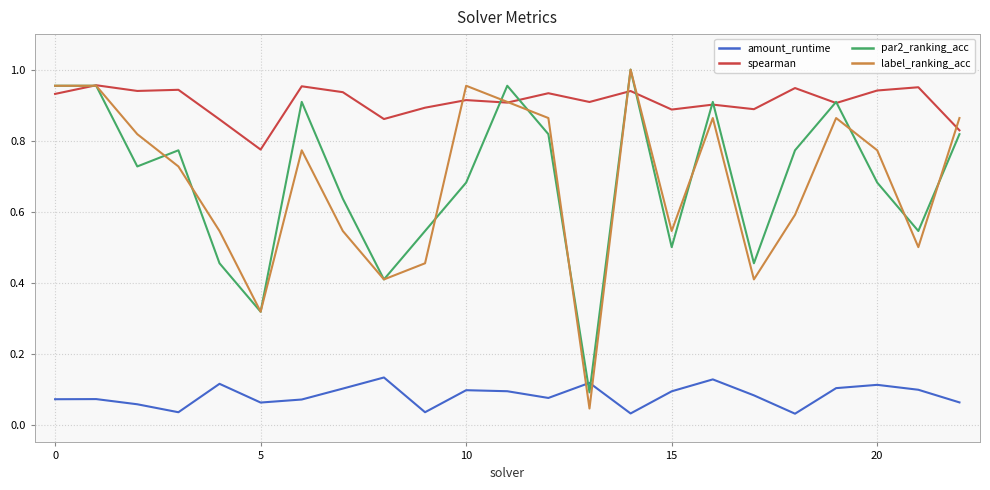

How many lines are shown in the chart?

4